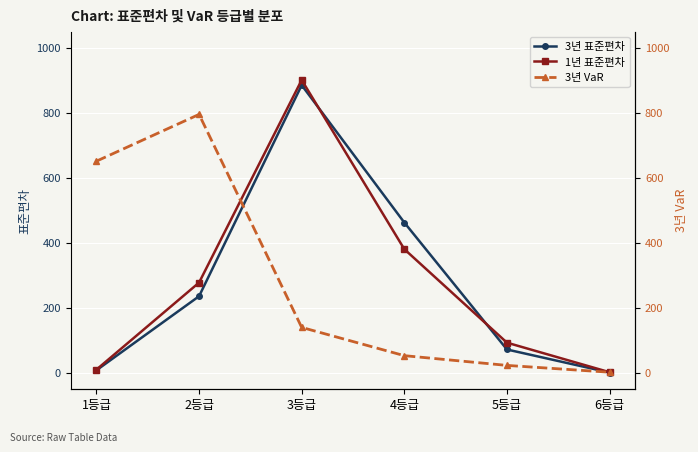

True or false: 1년 표준편차 has more than 0 points higher than both neighbors.

True